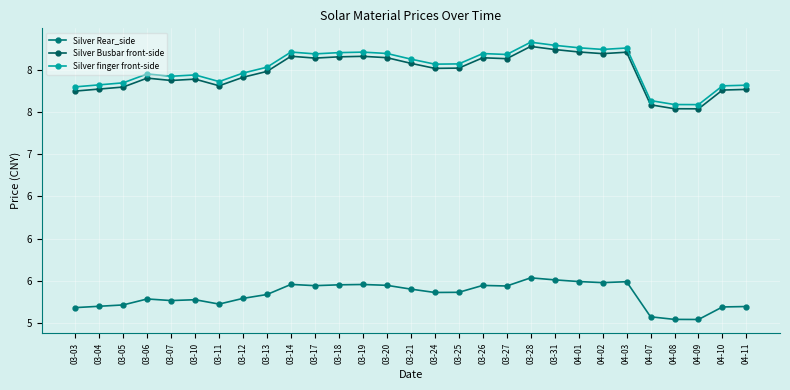

Which has a higher value, 03-11 or 03-10?

03-10